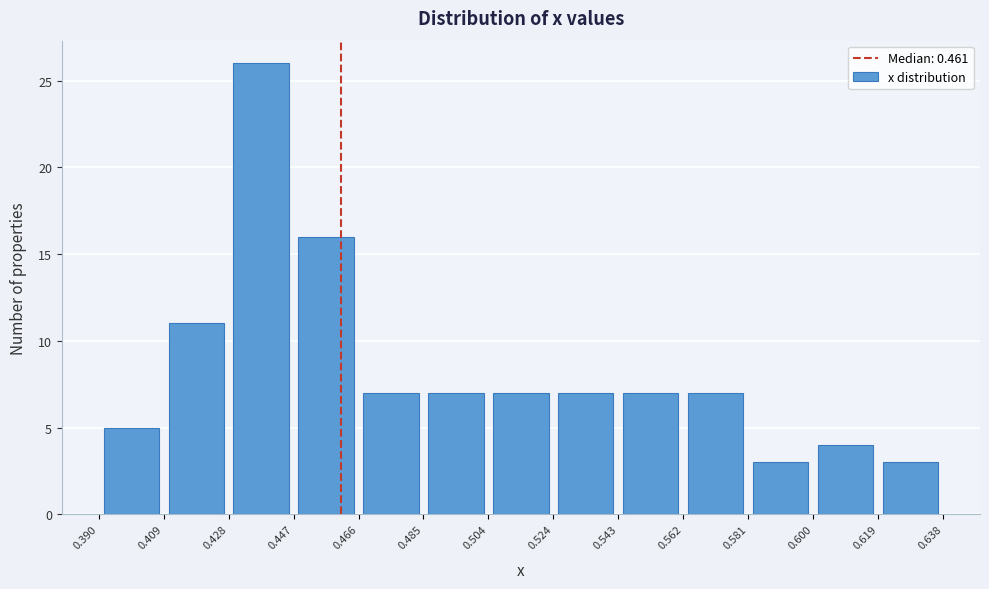

Reading left to right, transcribe this chart: for each bar, give the range it covers on the x-axis and its height. The values are not printed on the chart, so give them approximately, as read against the axis.

0.390 to 0.409: 5
0.409 to 0.428: 11
0.428 to 0.447: 26
0.447 to 0.466: 16
0.466 to 0.485: 7
0.485 to 0.504: 7
0.504 to 0.524: 7
0.524 to 0.543: 7
0.543 to 0.562: 7
0.562 to 0.581: 7
0.581 to 0.600: 3
0.600 to 0.619: 4
0.619 to 0.638: 3